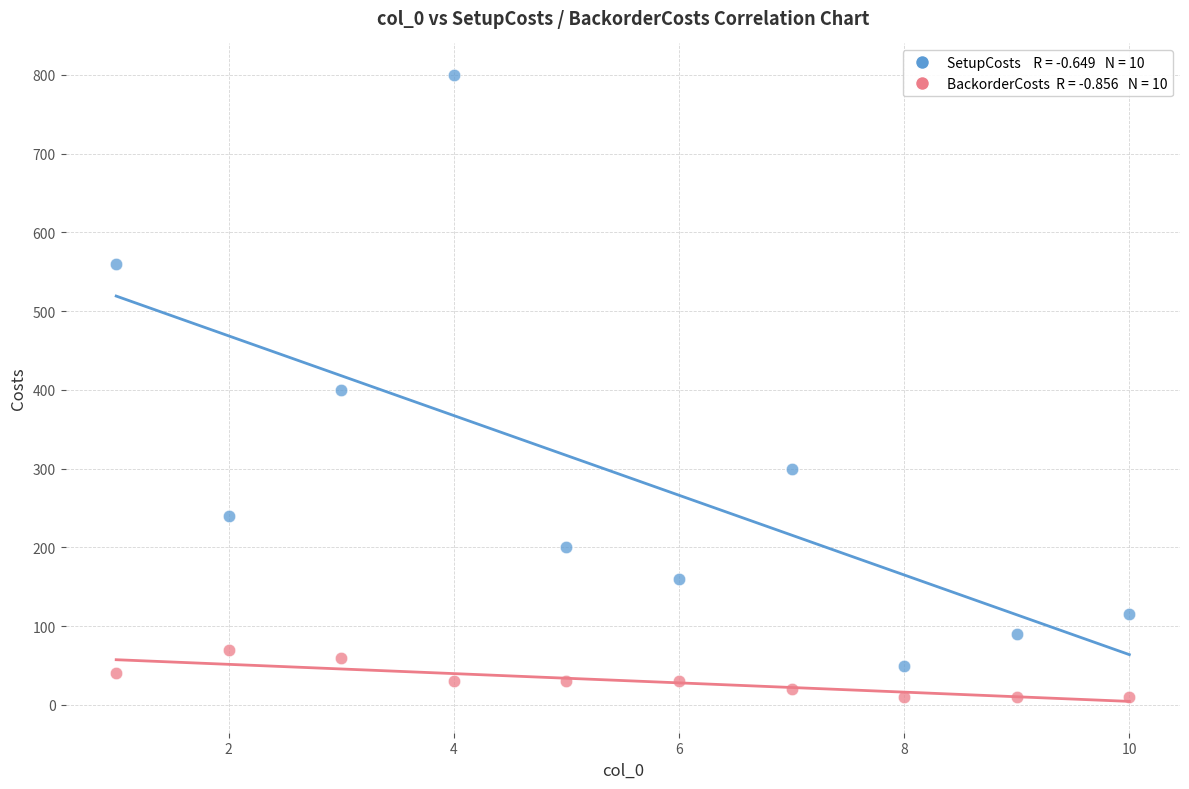

Across all data points, what is the range of X values (max minus min)?

9